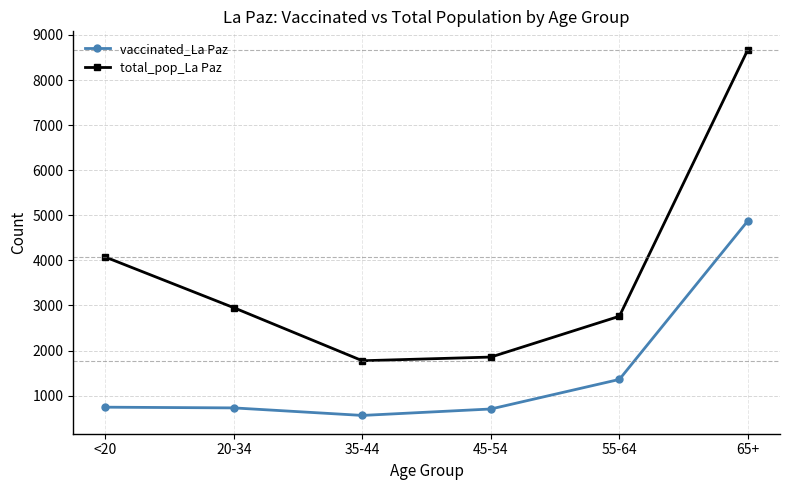

At which label does total_pop_La Paz first exceed 2949?

<20